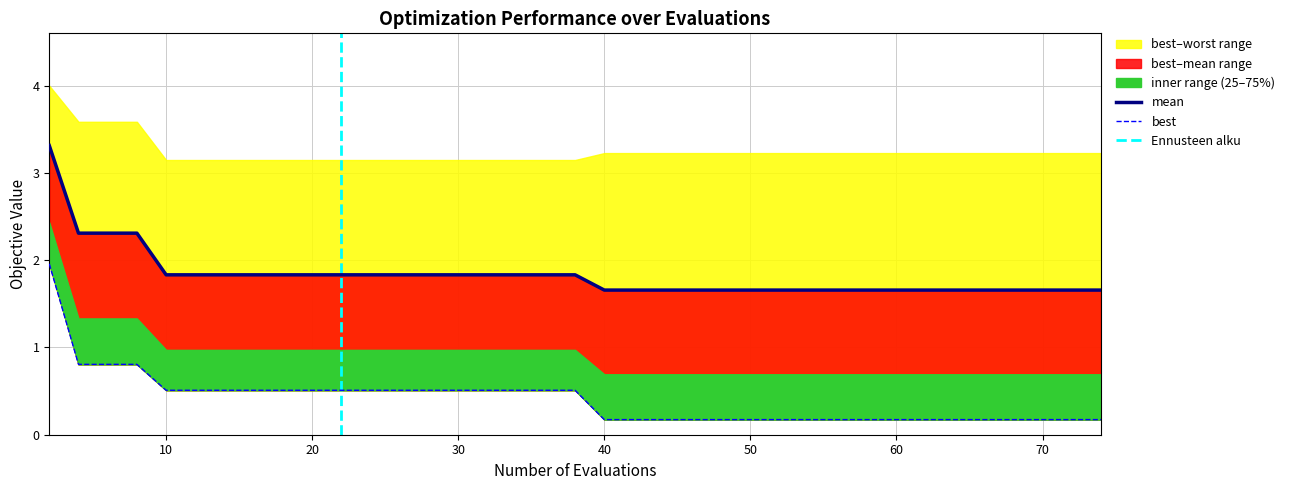

Rank the series by their maximum value, from highest to lowest.

mean, best